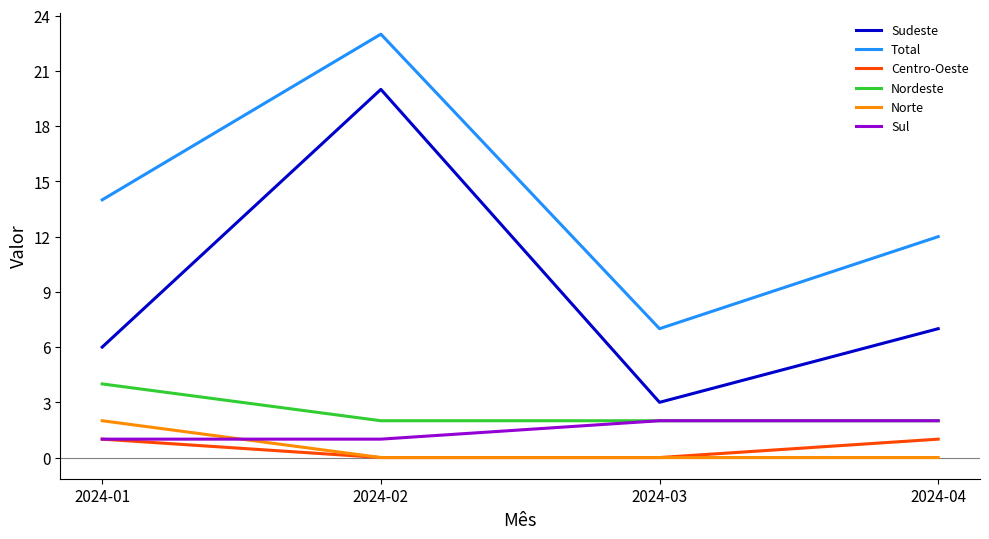

The value of Sudeste at 2024-04 is 11. True or false?

False